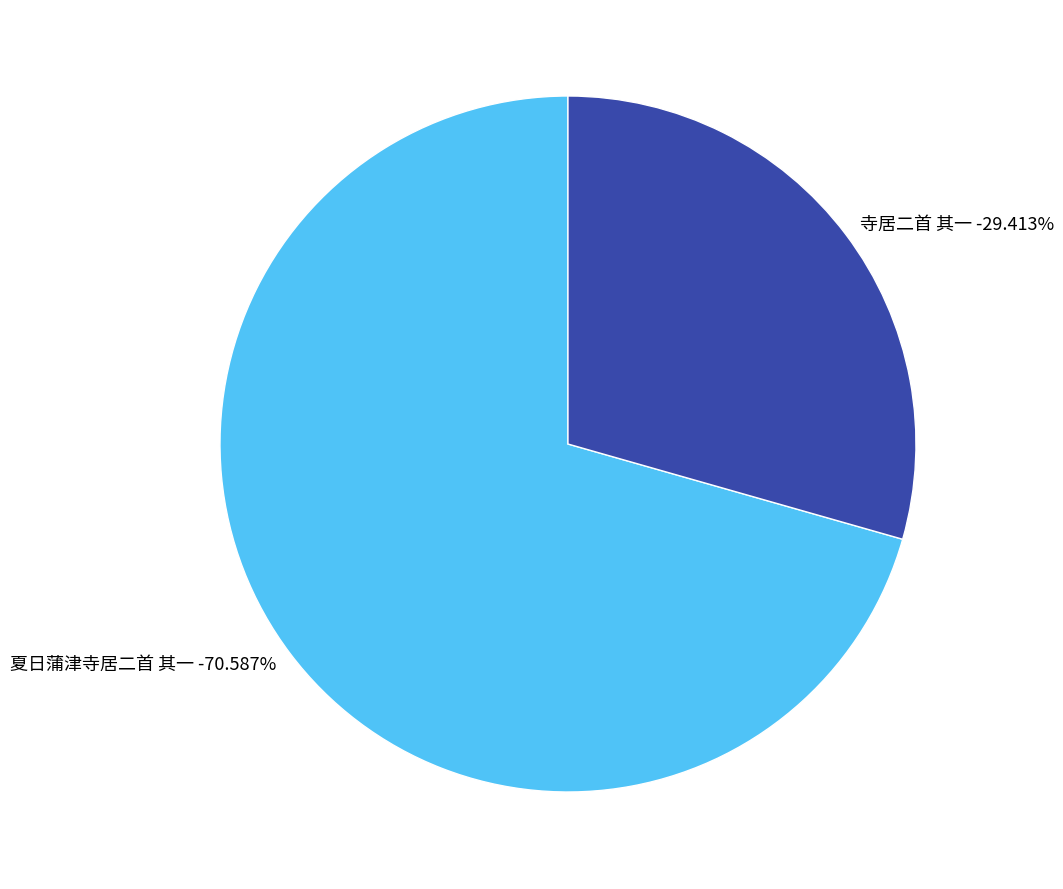

What percentage is the 寺居二首 其一 slice, to the nearest percent?

29%